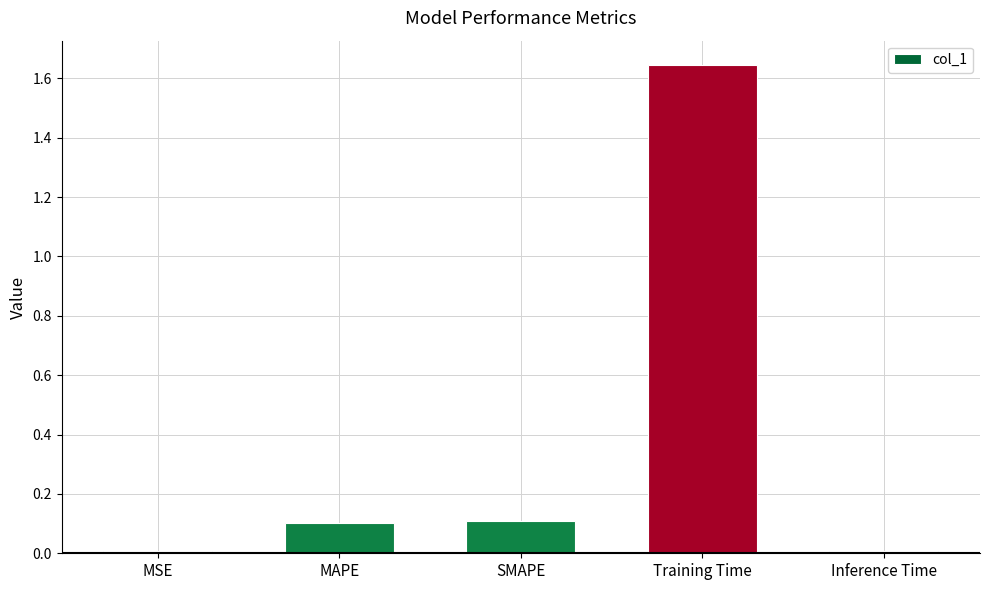

Which has a higher value, Training Time or SMAPE?

Training Time